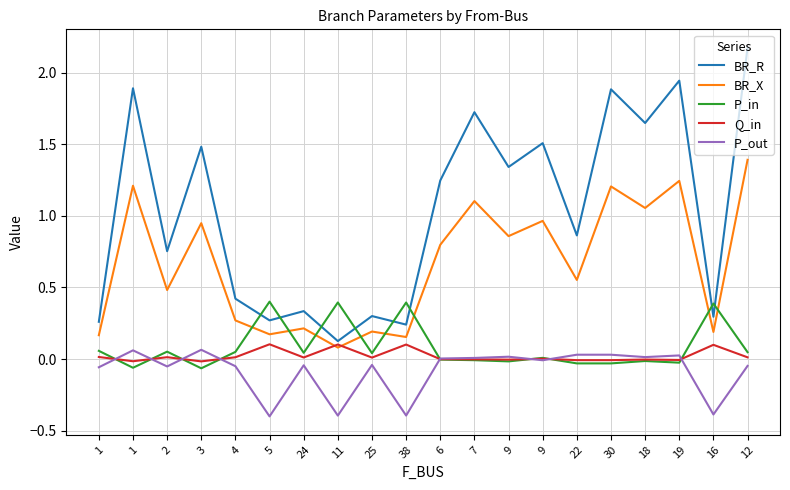

What are all the series names shown in the legend?

BR_R, BR_X, P_in, Q_in, P_out